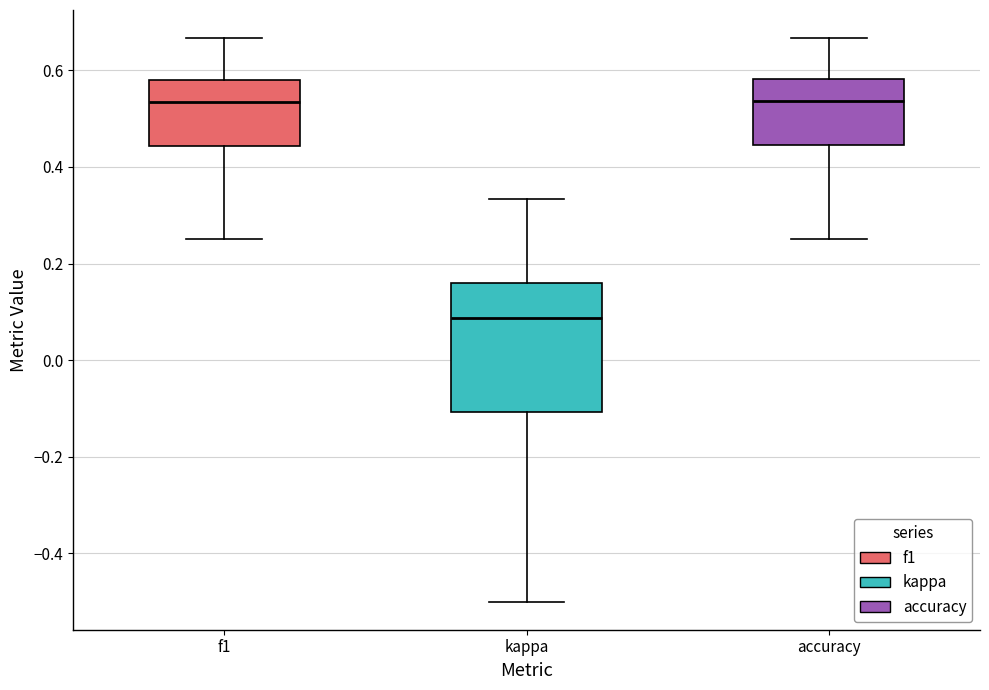

Reading left to right, read every box against the y-axis: the position of its median line, the range the box covers, and the ends of its whiskers. The values are not printed on the chart, so give them approximately, as read against the axis.

f1: median 0.54, box 0.44 to 0.58, whiskers 0.26 to 0.66
kappa: median 0.08, box -0.10 to 0.16, whiskers -0.50 to 0.34
accuracy: median 0.54, box 0.44 to 0.58, whiskers 0.26 to 0.66